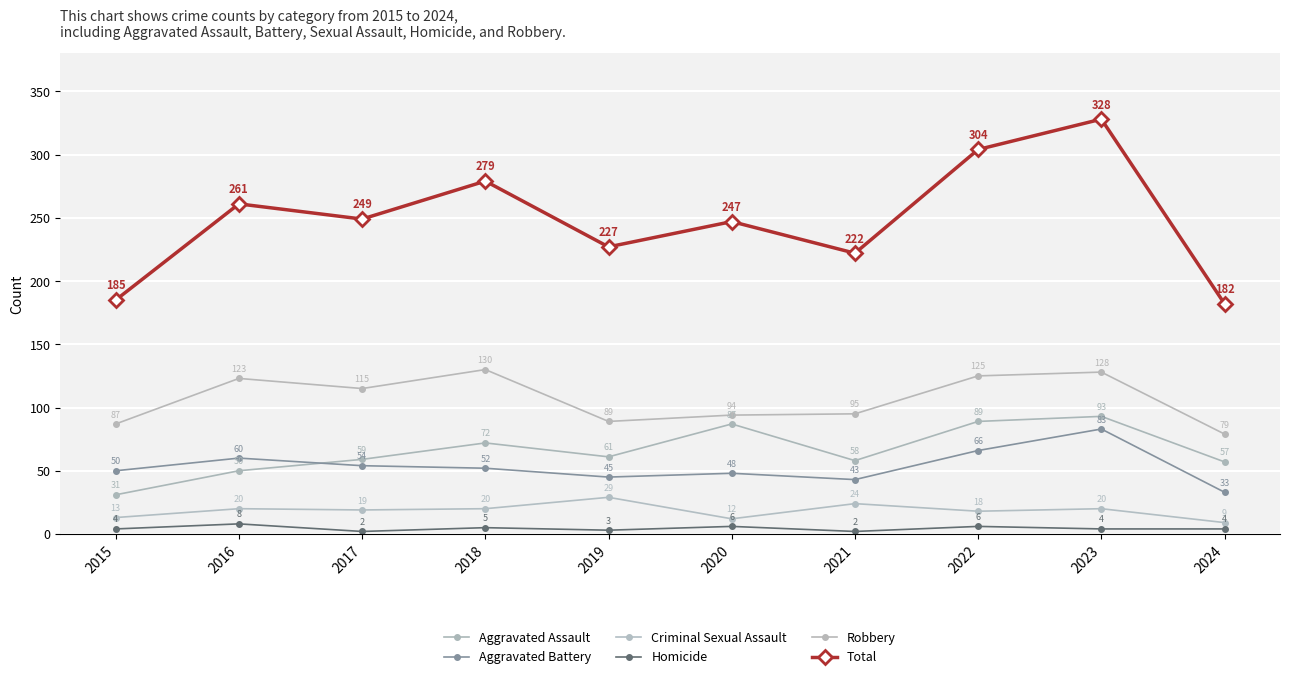

True or false: Criminal Sexual Assault and Aggravated Battery intersect in this chart.

False